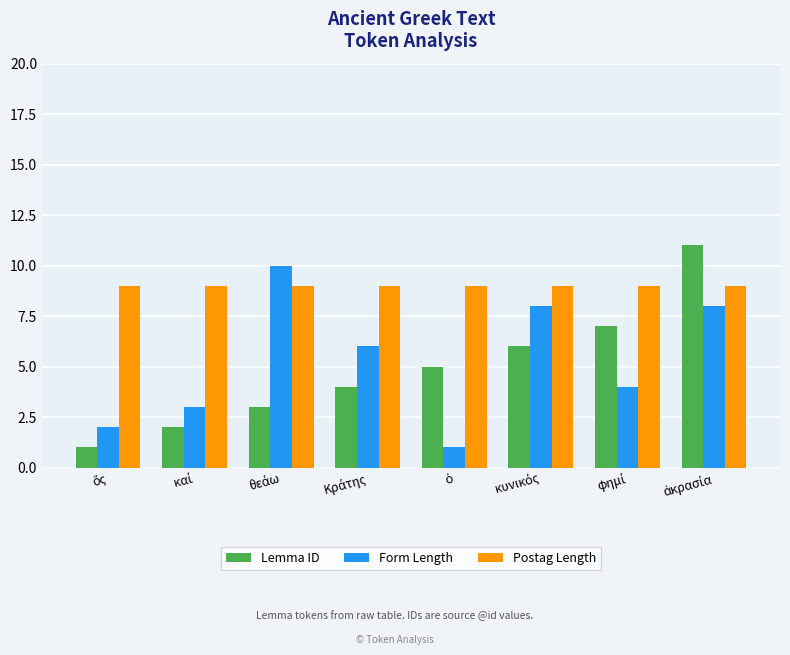

What is the difference between the maximum and minimum values in the Lemma ID series?

10